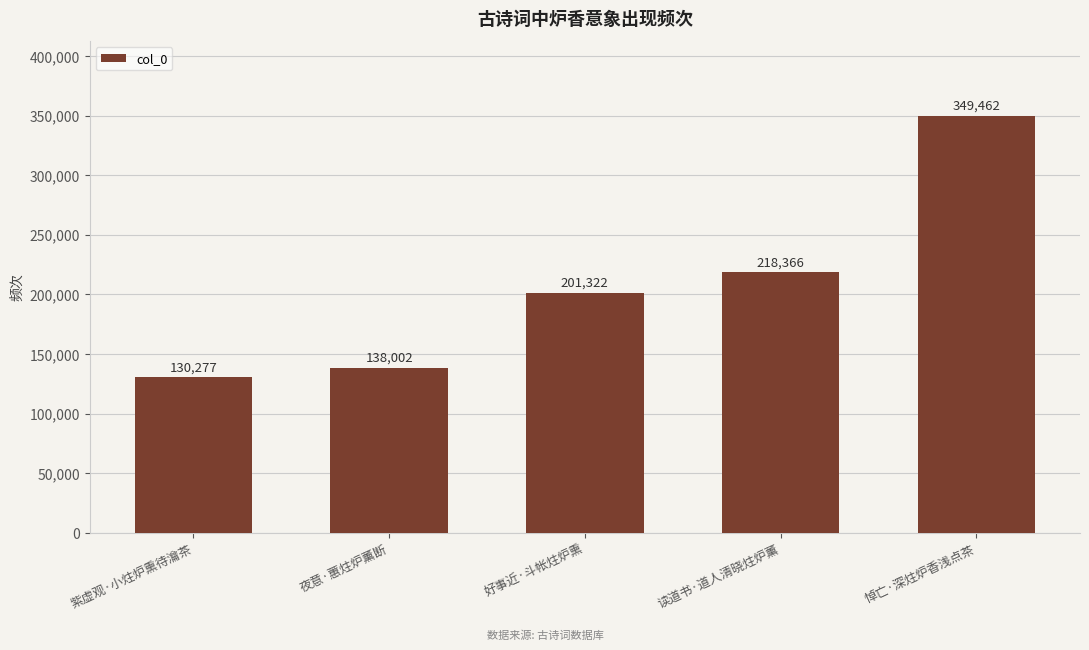

Approximately how many times larger is the value at 好事近·斗帐炷炉熏 compared to 夜意·蕙炷炉薰断?

1.5